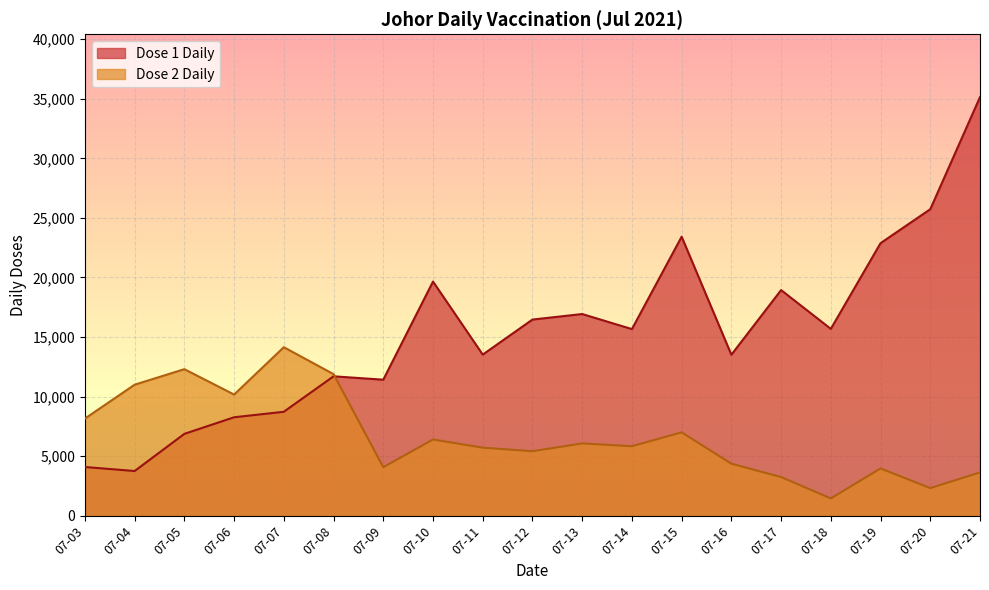

The value of Dose 2 Daily at 07-14 is 5835. True or false?

True